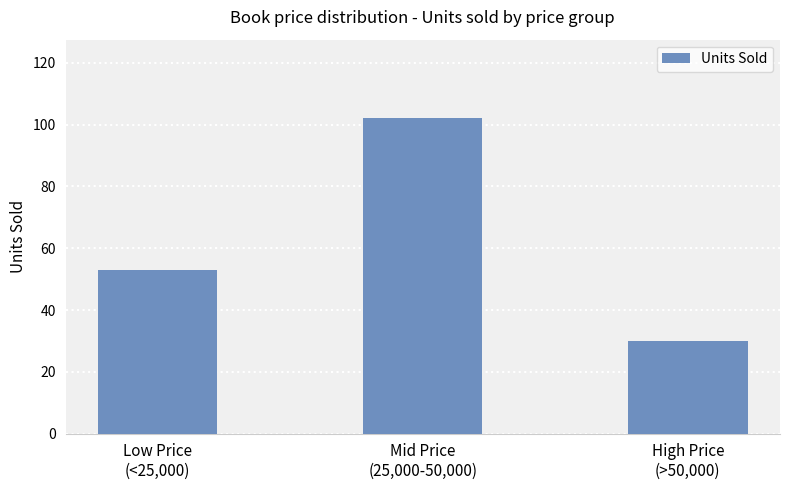

Reading left to right, extract all data points from this chart.

Low Price
(<25,000)=53	Mid Price
(25,000-50,000)=102	High Price
(>50,000)=30